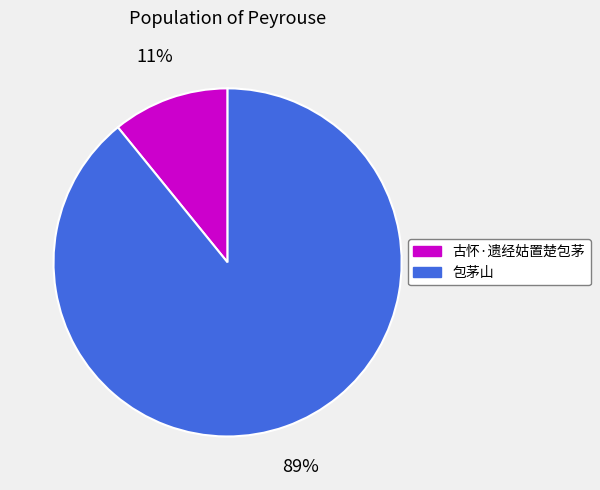

To the nearest percent, what portion does 包茅山 represent?

89%